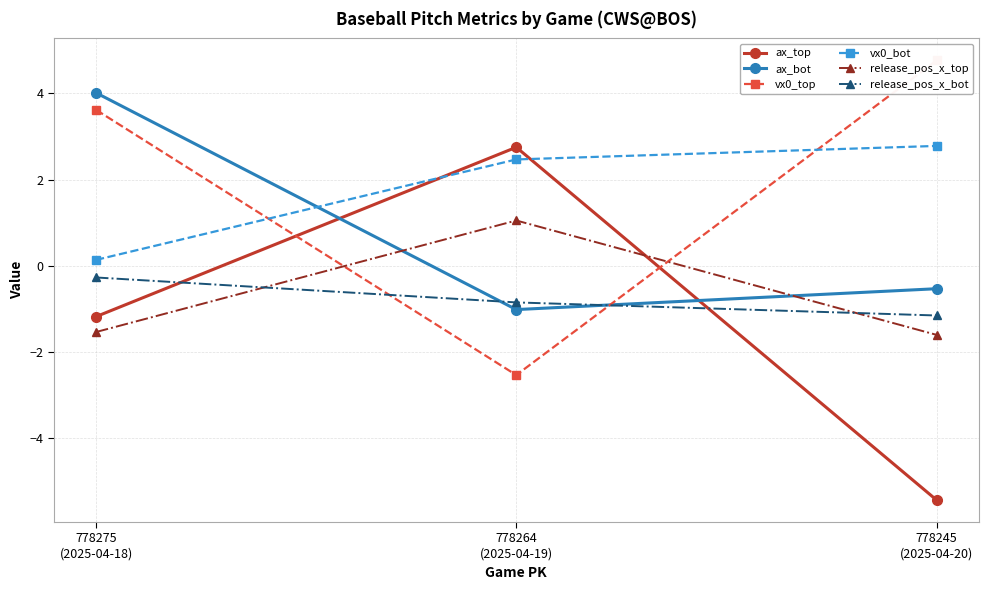

At which label does ax_top reach its peak?

778264
(2025-04-19)